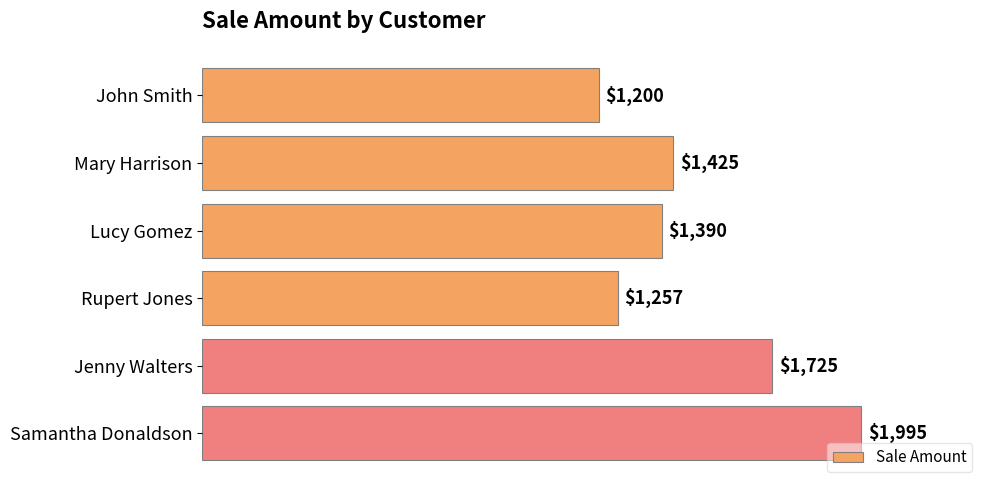

Rank the categories by value from lowest to highest.

John Smith, Rupert Jones, Lucy Gomez, Mary Harrison, Jenny Walters, Samantha Donaldson